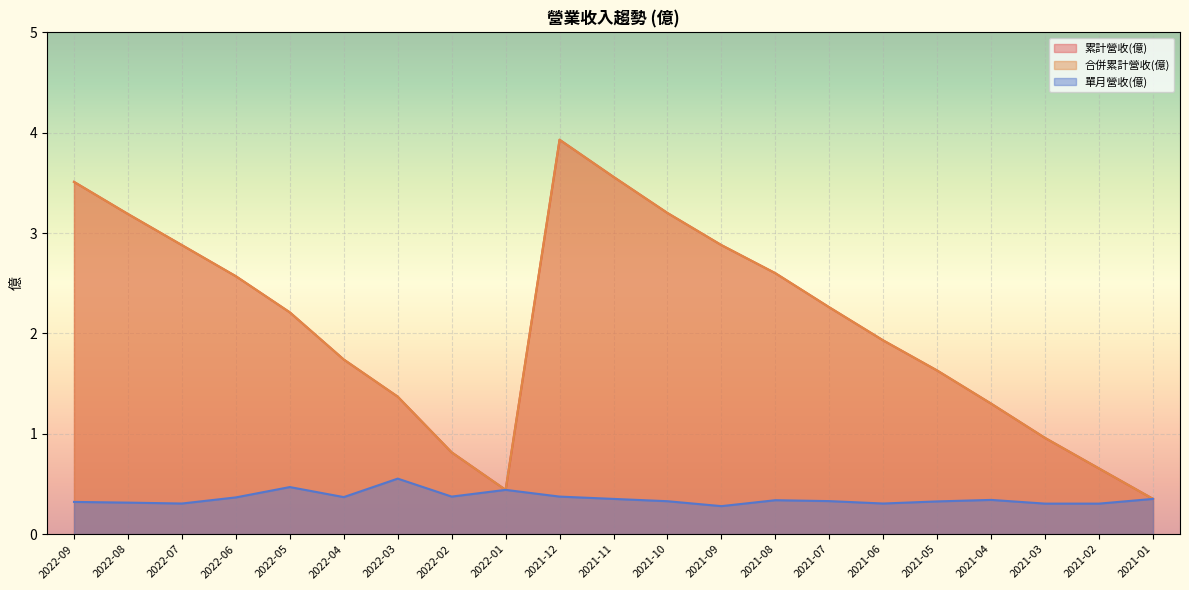

At 2021-05, list the series in order from smallest to largest.

單月營收(億), 累計營收(億), 合併累計營收(億)